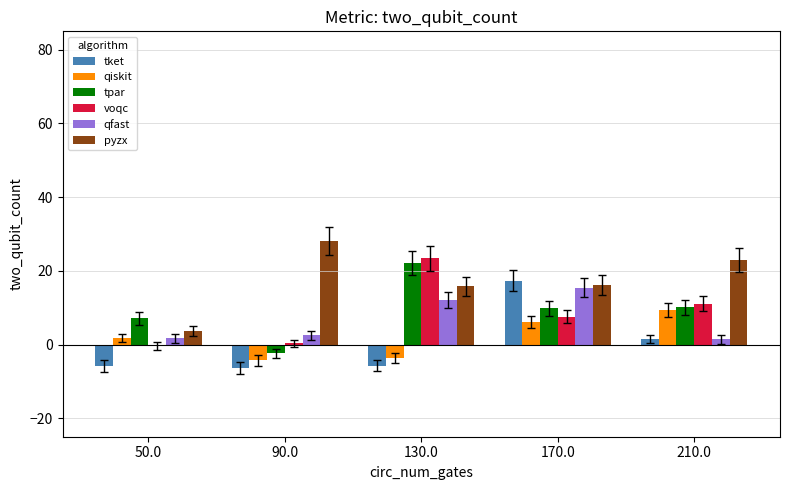

Which category has the highest value in the voqc series?

130.0